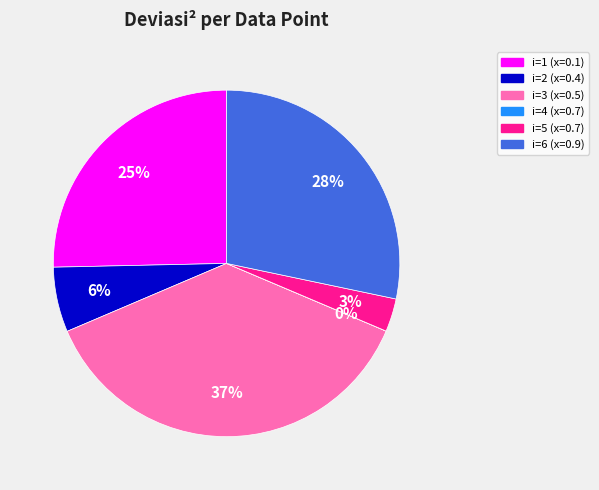

Is i=6 (x=0.9) the majority of the pie?

No